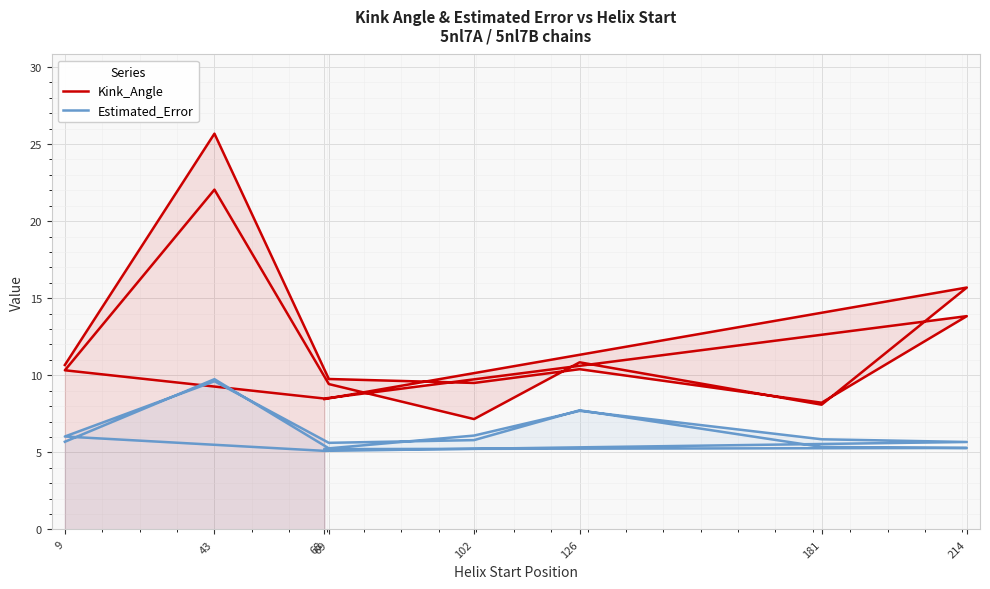

What is the smallest value displayed?

5.1